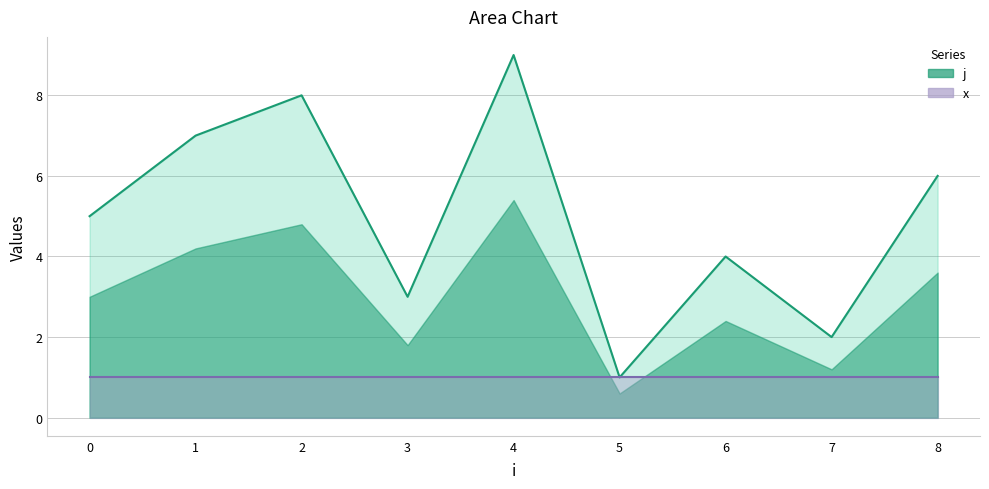

What is the difference between the highest and lowest values at 1?

6